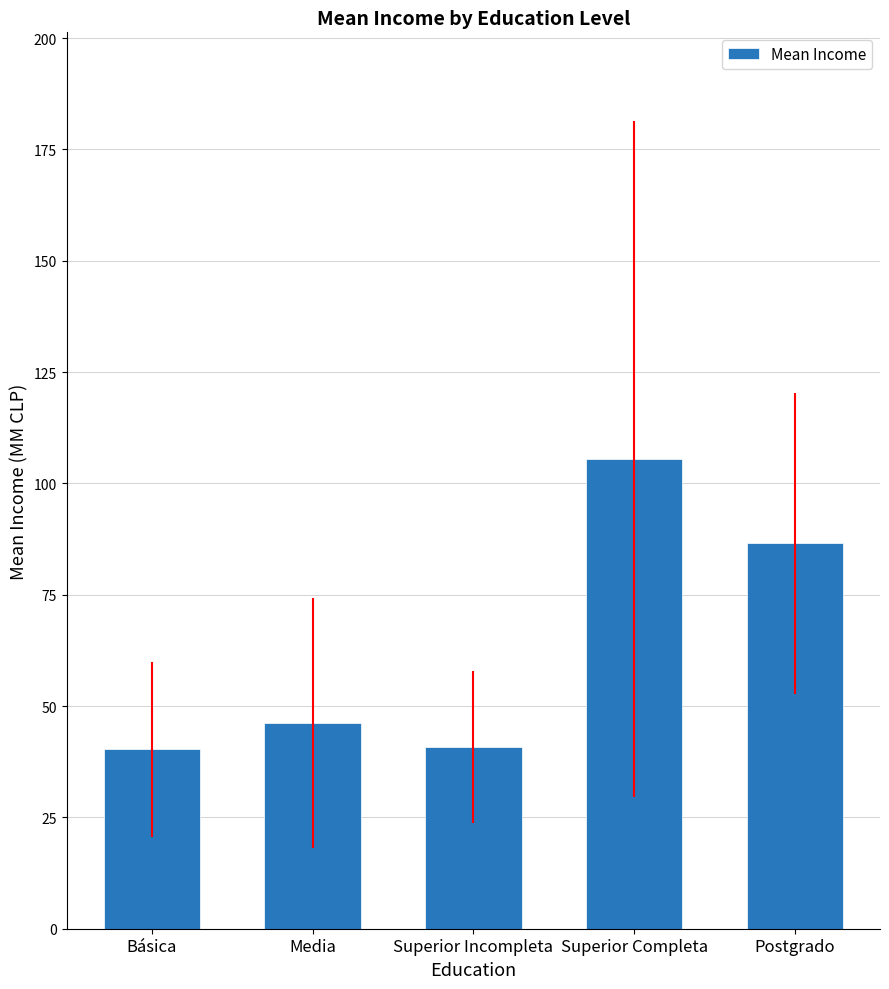

How many data points are above 46?

3